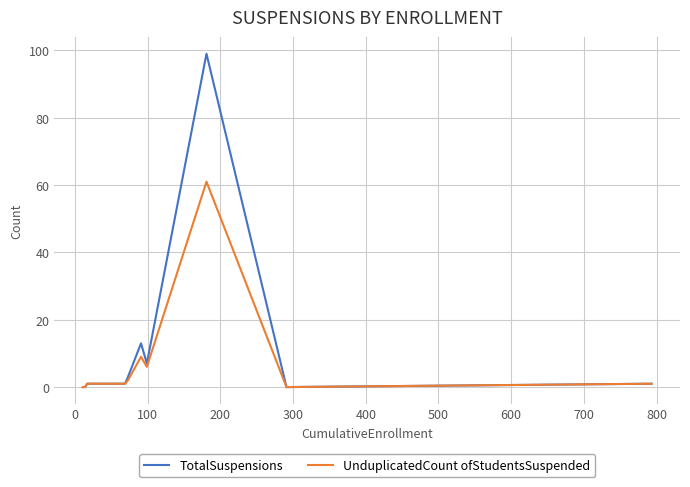

Rank the series by their average value, from highest to lowest.

TotalSuspensions, UnduplicatedCount ofStudentsSuspended